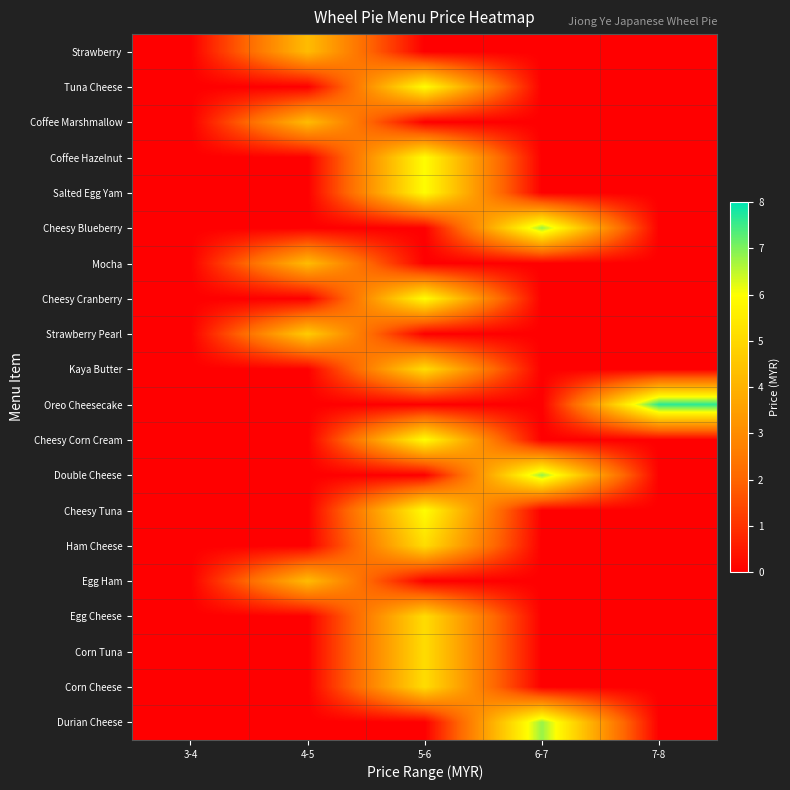

At 6-7, list the series in order from smallest to largest.

Strawberry, Tuna Cheese, Coffee Marshmallow, Coffee Hazelnut, Salted Egg Yam, Mocha, Cheesy Cranberry, Strawberry Pearl, Kaya Butter, Oreo Cheesecake, Cheesy Corn Cream, Cheesy Tuna, Ham Cheese, Egg Ham, Egg Cheese, Corn Tuna, Corn Cheese, Cheesy Blueberry, Double Cheese, Durian Cheese